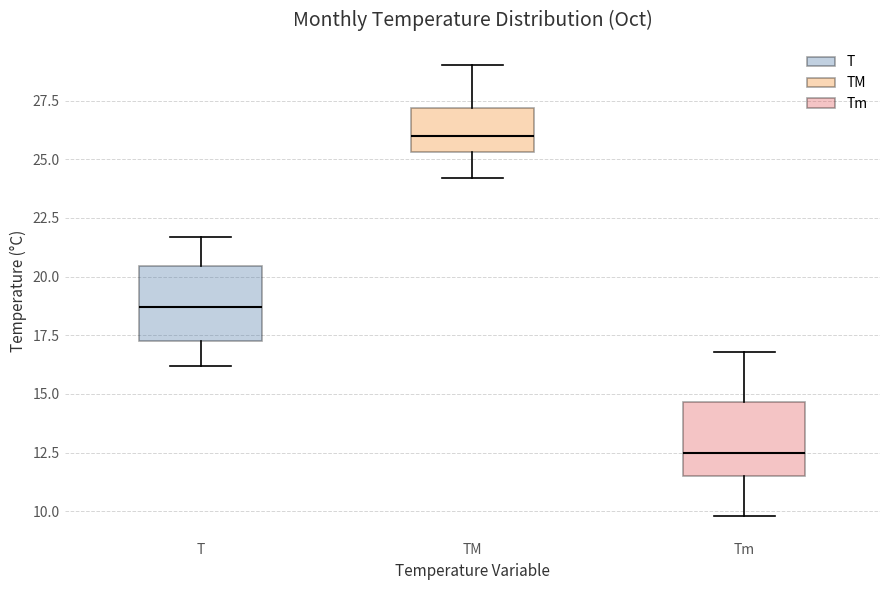

Which box has the lowest median line?

Tm